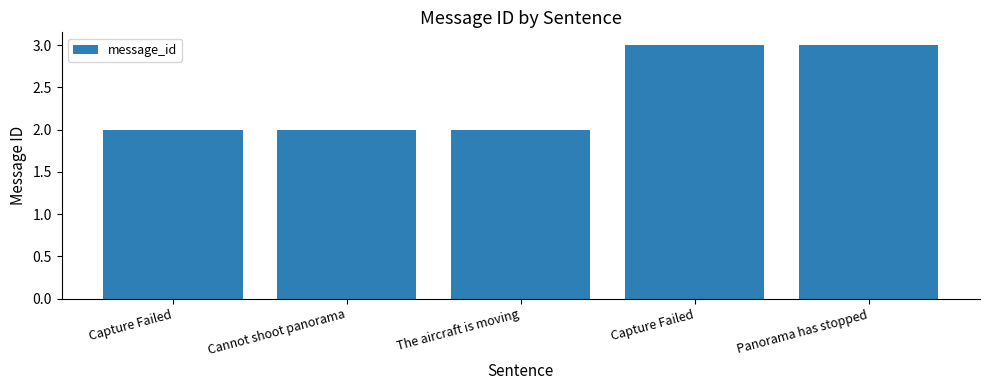

Reading left to right, what are all the values shown in this chart?

2	2	2	3	3